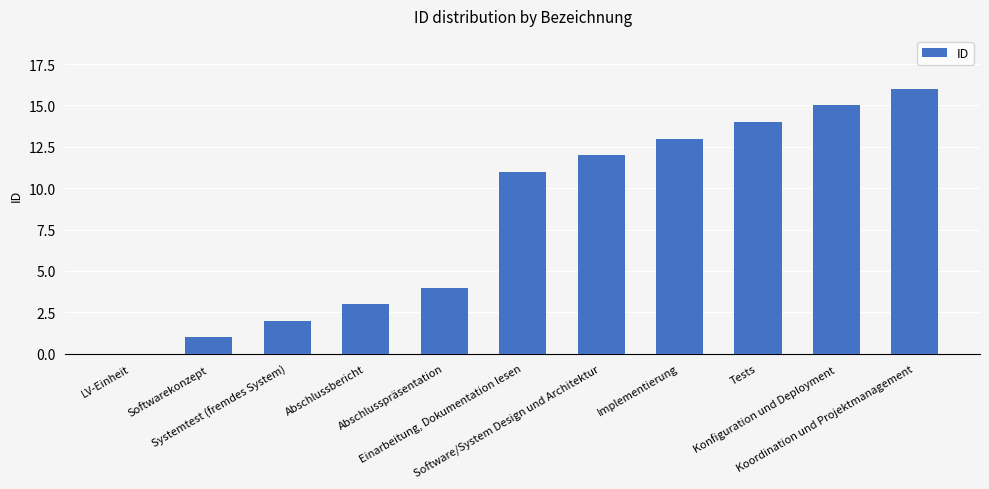

What is the greatest value displayed?

16